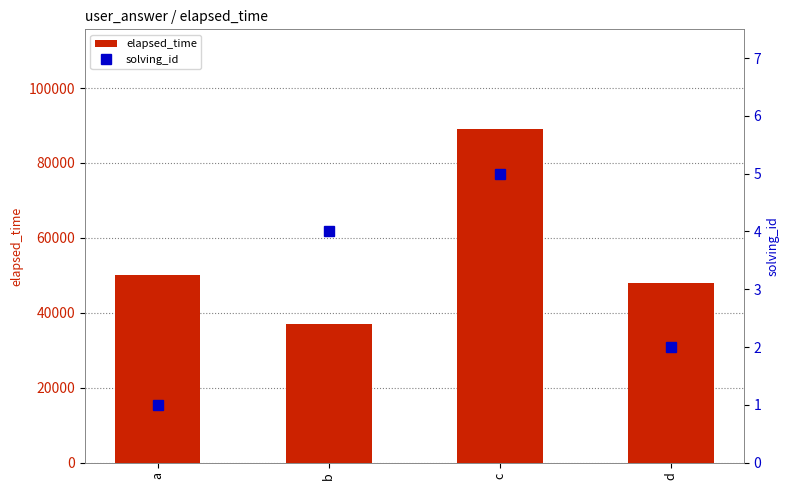

Are the bars horizontal?

No